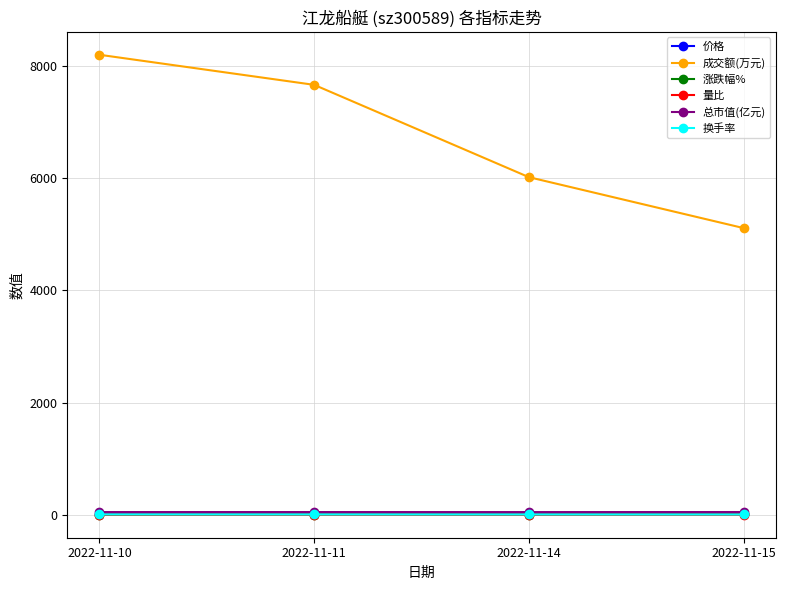

At which label is 成交额(万元) closest to 6661?

2022-11-14